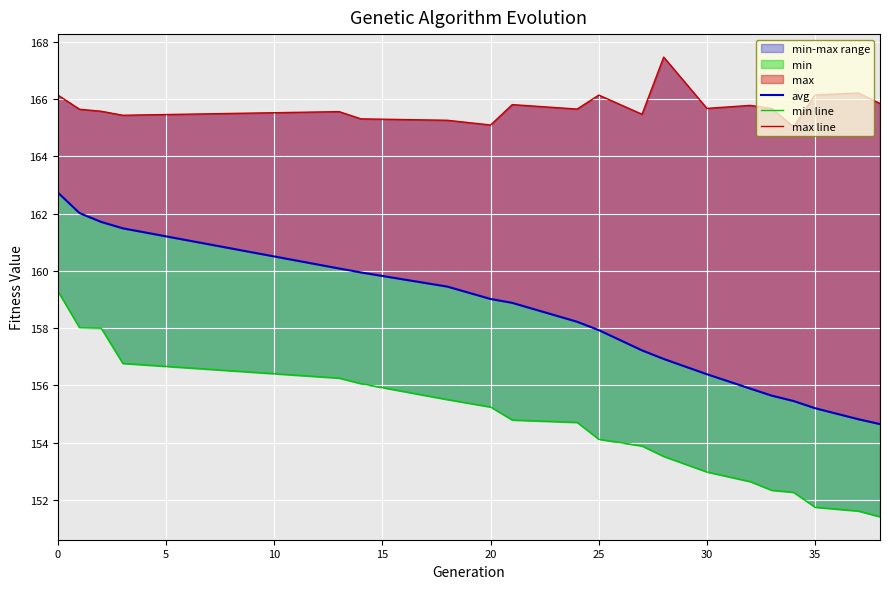

What is the minimum value shown in the chart?

151.4